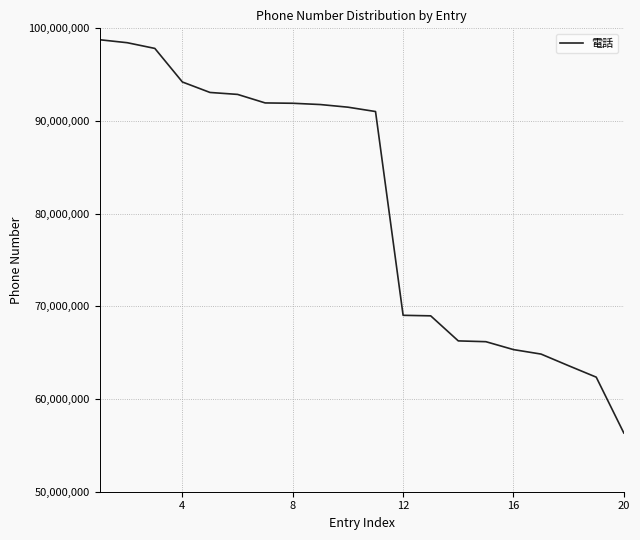

What is the sum of all values?

1616327512